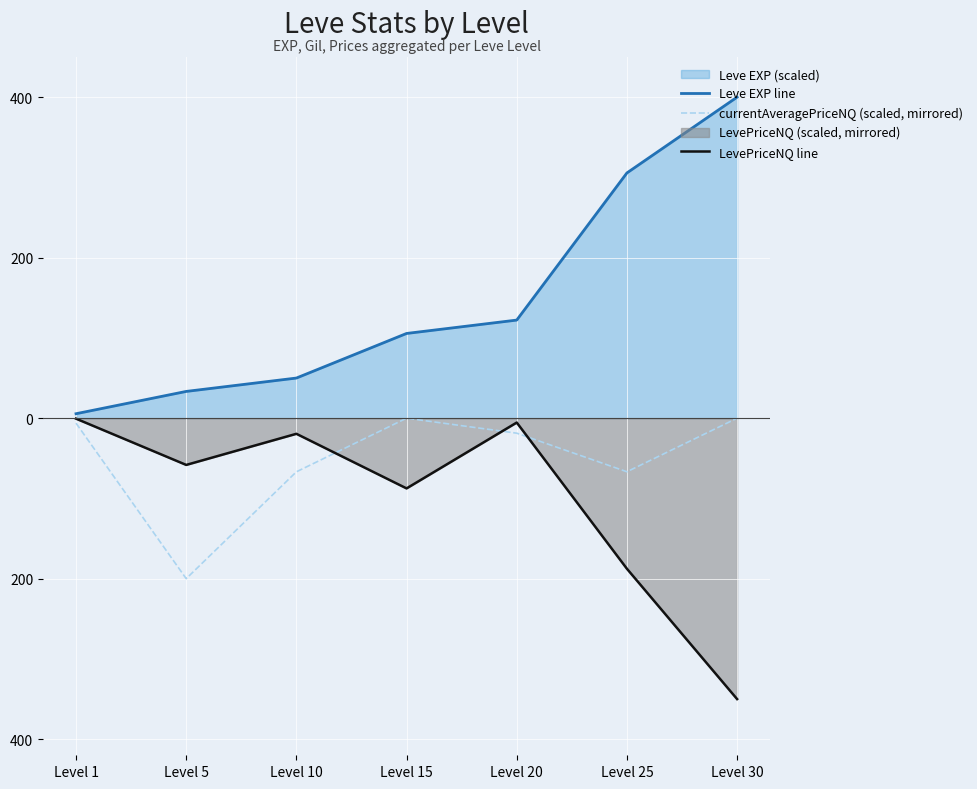

What value does the Leve EXP line series have at Level 15?

105.6